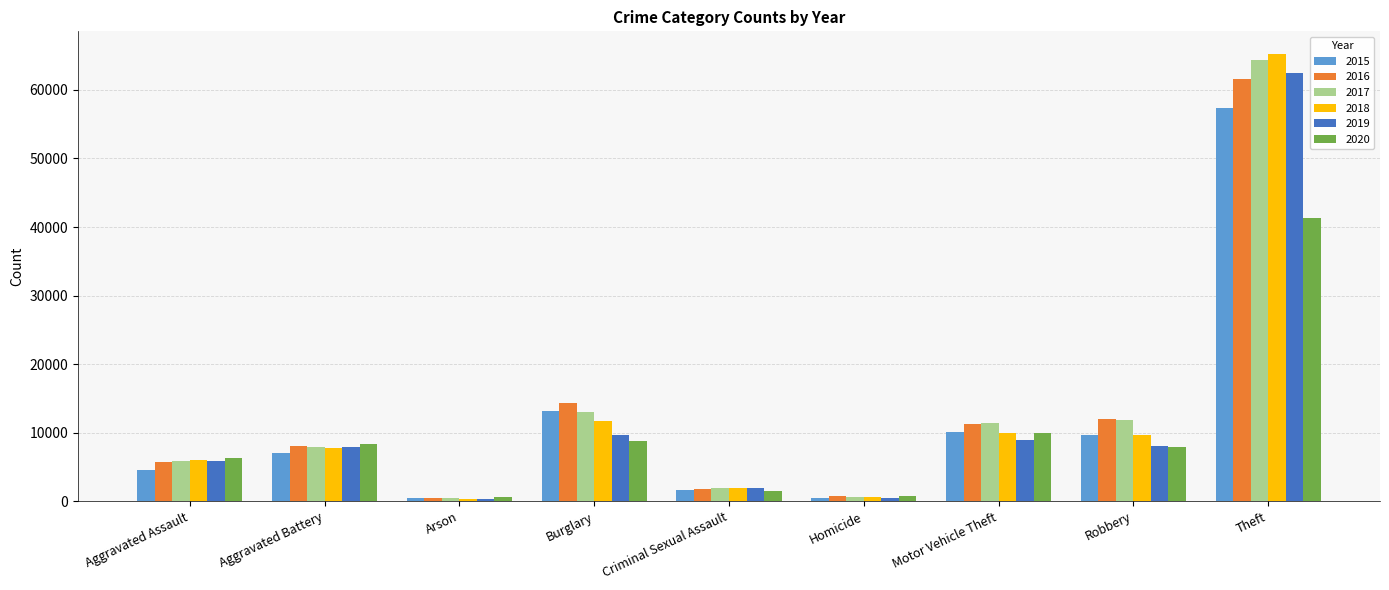

Which series has the largest range (max minus min)?

2018